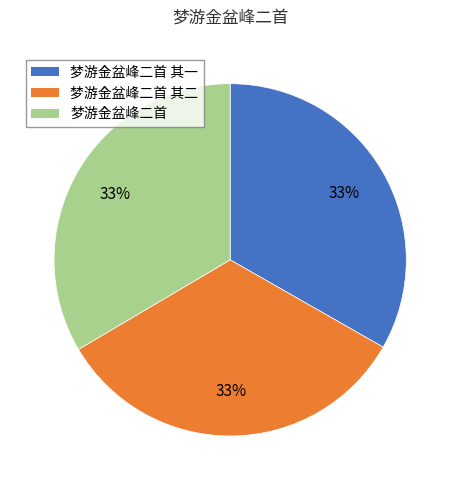

To the nearest percent, what is the average slice percentage?

33%